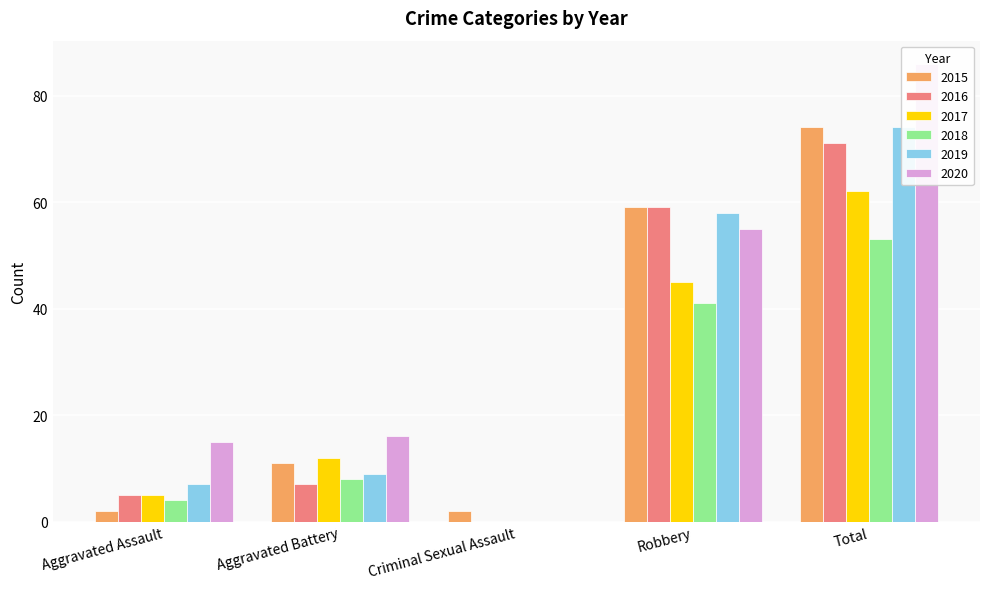

Which series has the largest total across all categories?

2020